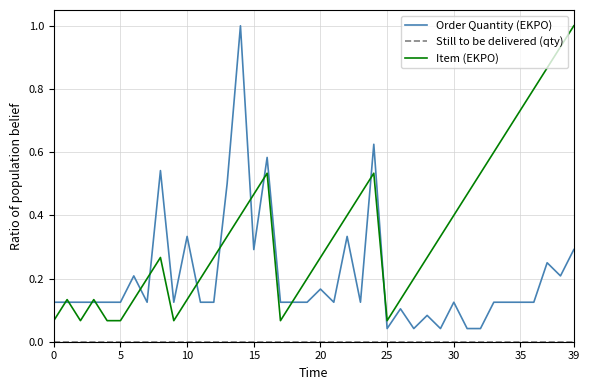

What is the maximum value shown in the chart?

1.0